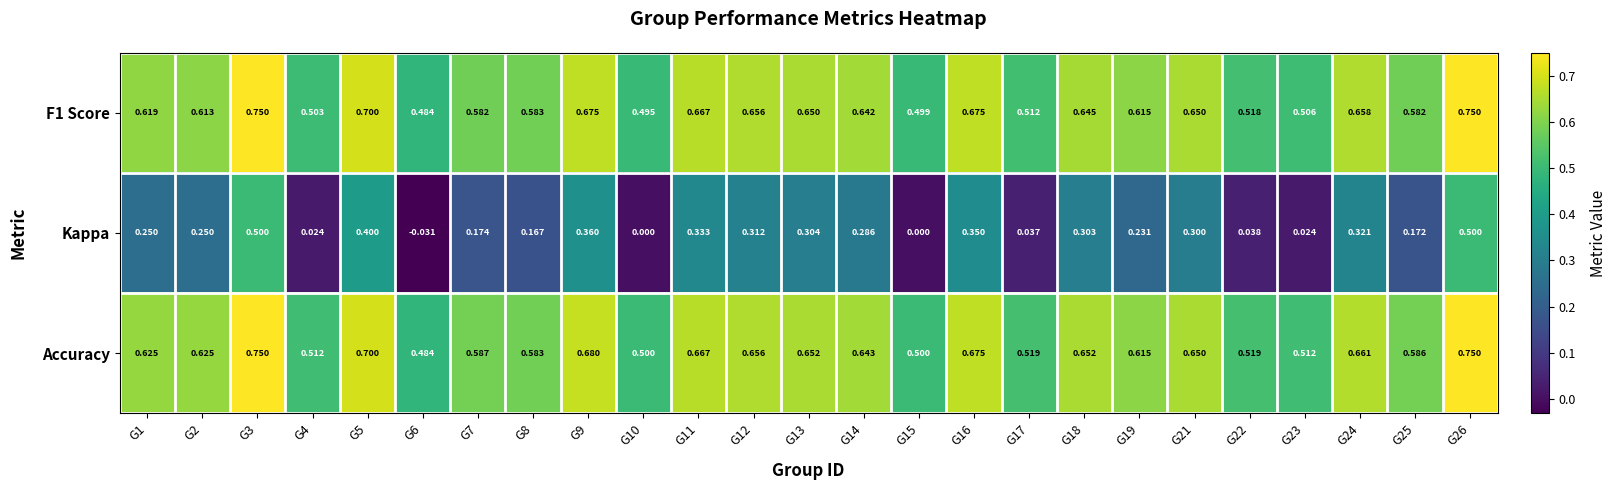

Which series changed the most between G1 and G15?

Kappa